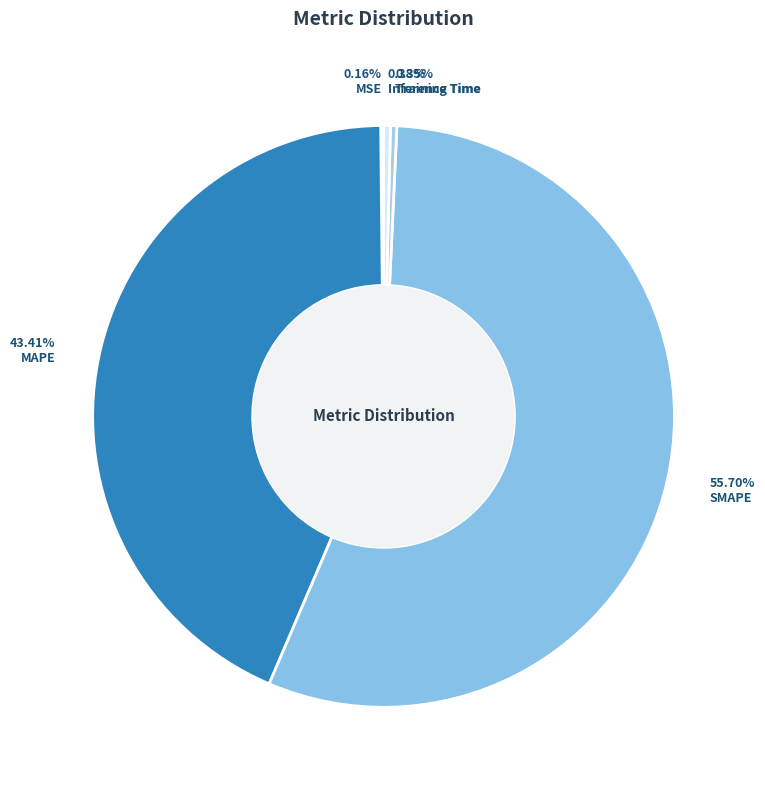

The MSE slice represents 11% of the pie. True or false?

False